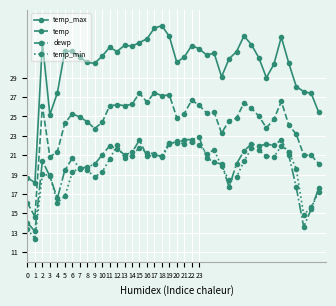

True or false: dewp has more than 2 points higher than both neighbors.

True